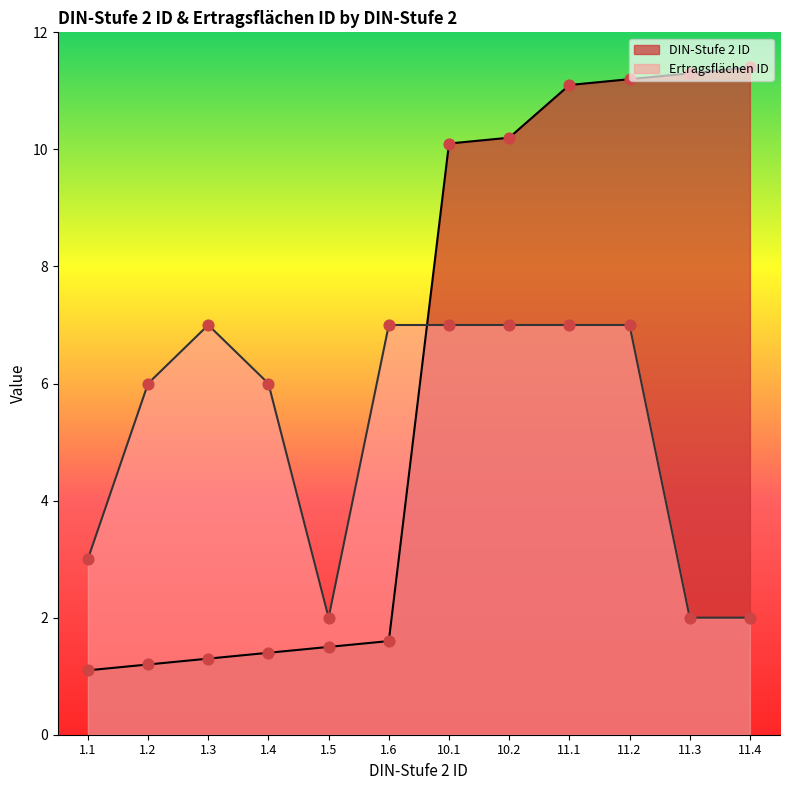

Which series has the largest Y range (max minus min)?

DIN-Stufe 2 ID